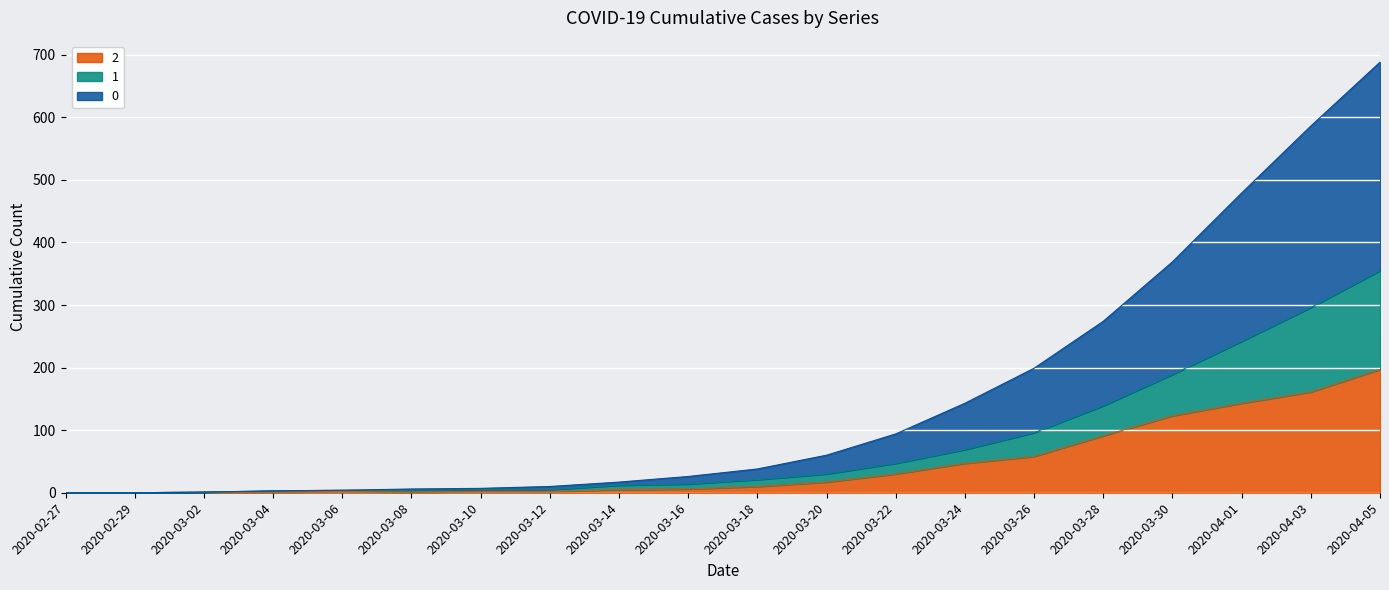

How many data points in 2 are above 10?

9